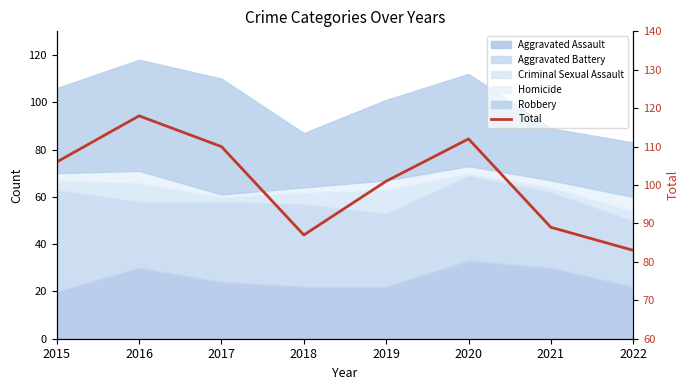

At which category does the chart reach its peak across all series?

2016